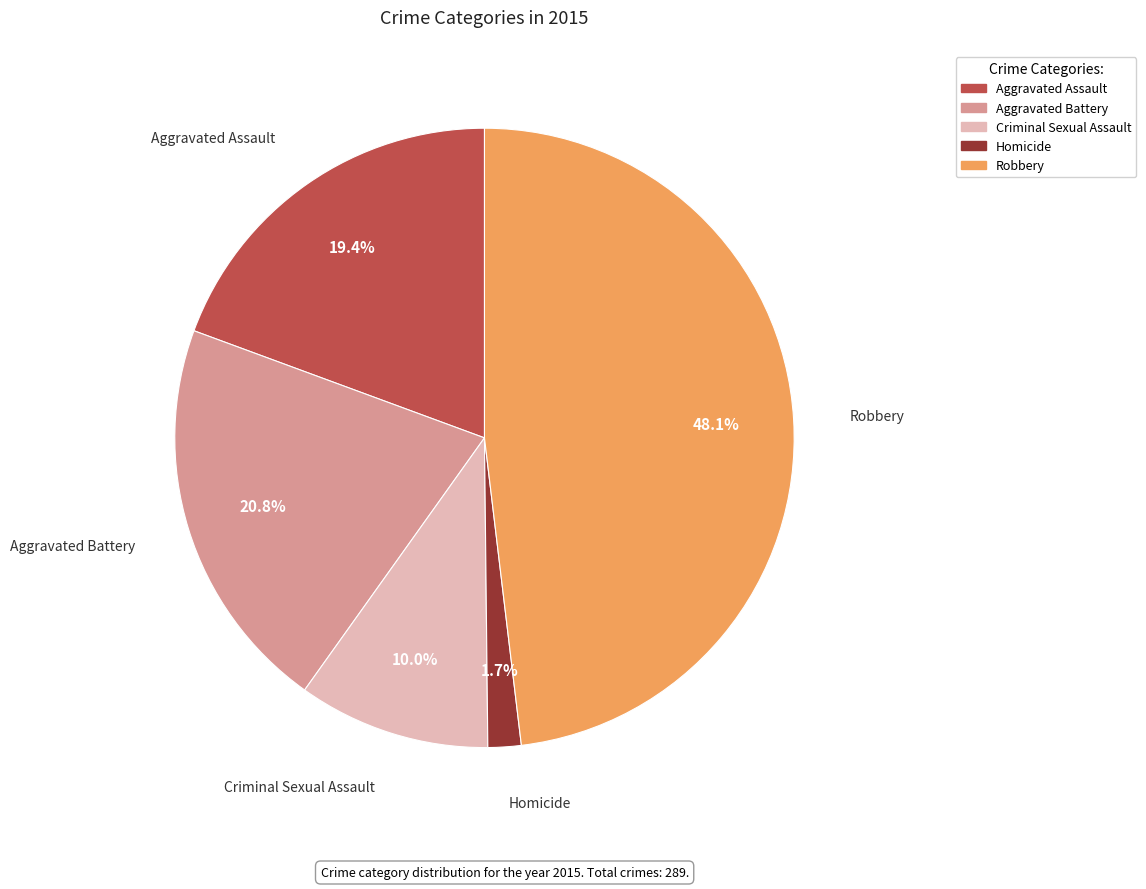

Is it true that Homicide is 2% of the pie?

True